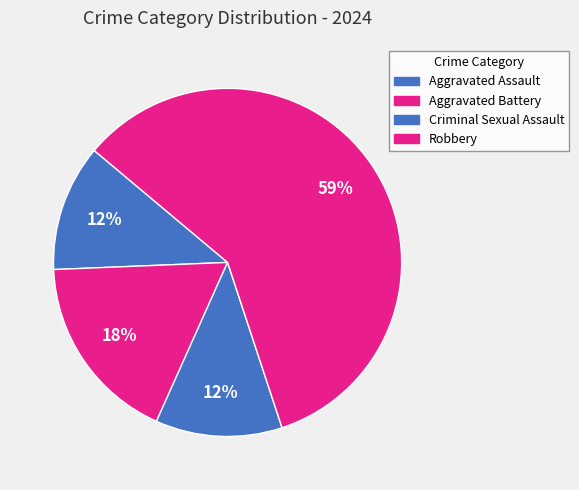

To the nearest percent, what percentage of the pie is Criminal Sexual Assault?

12%